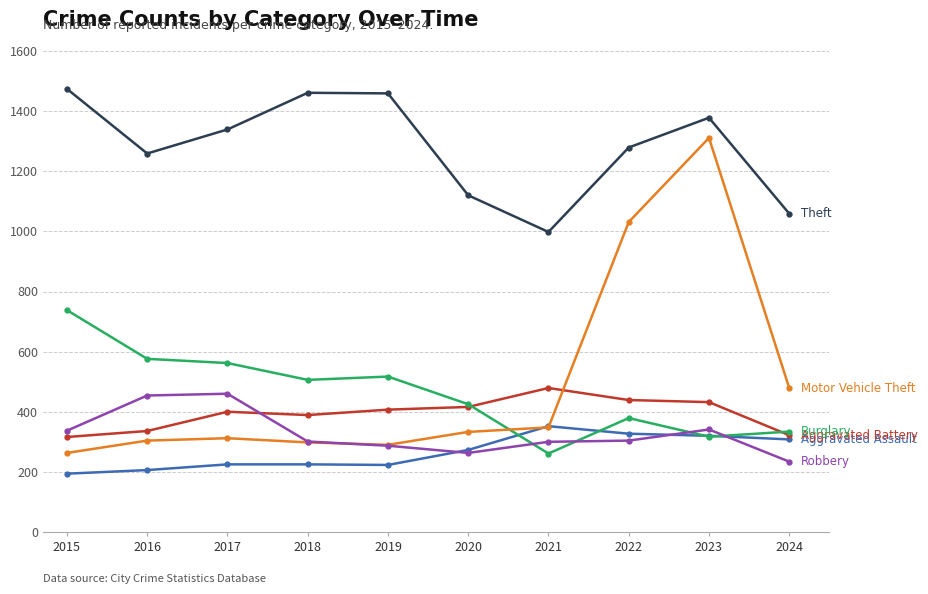

What is the difference between the highest and lowest values at 2016?

1053